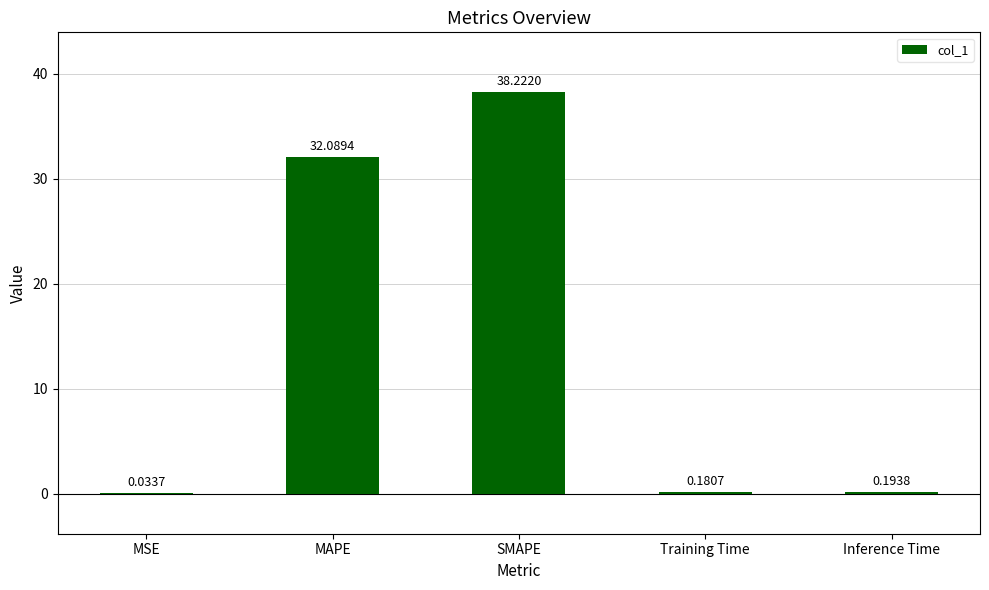

What is the sum of the values at SMAPE and MSE?

38.3